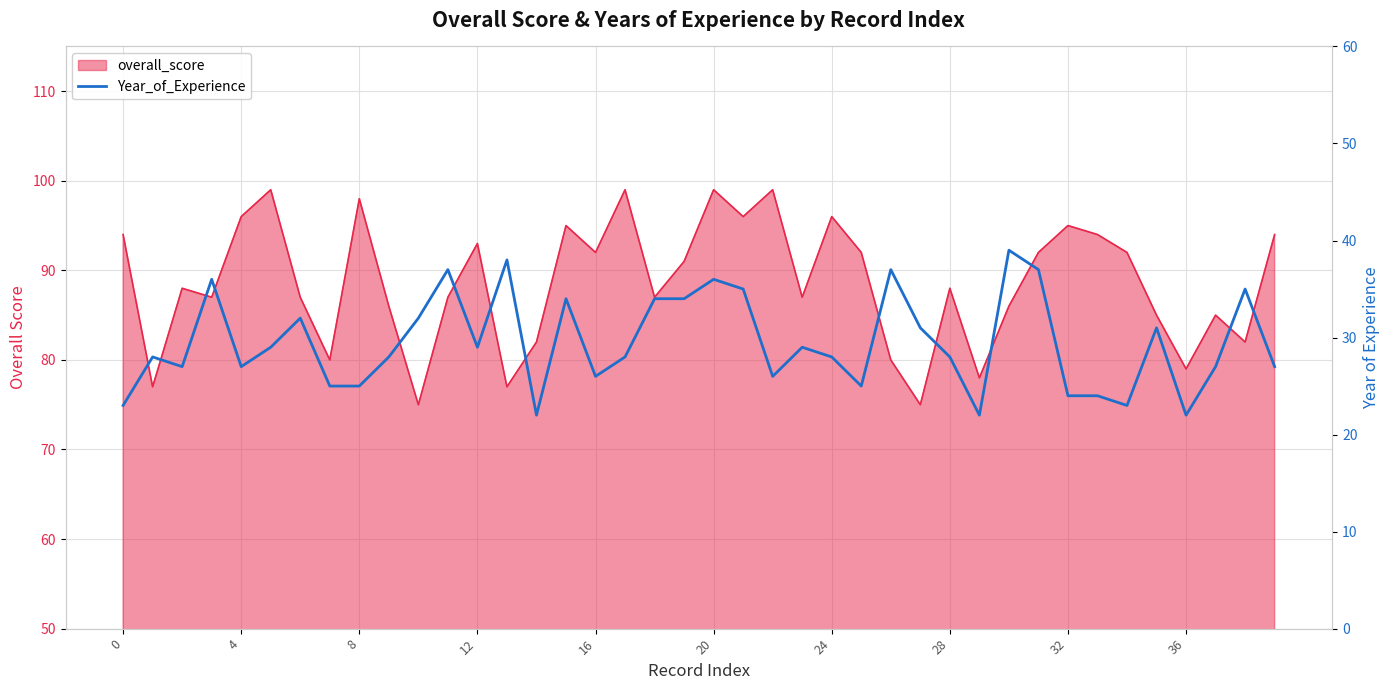

What is the minimum value shown in the chart?

22